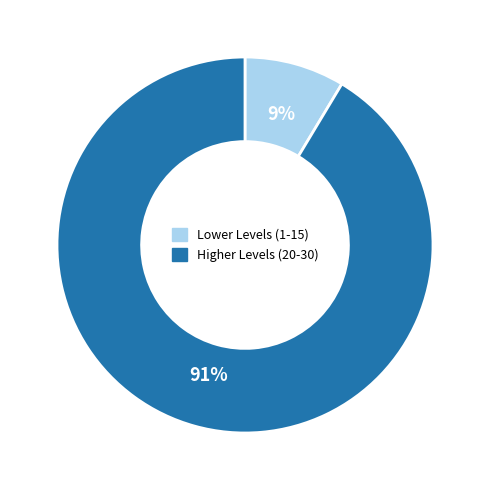

Does any single category account for the majority?

Yes